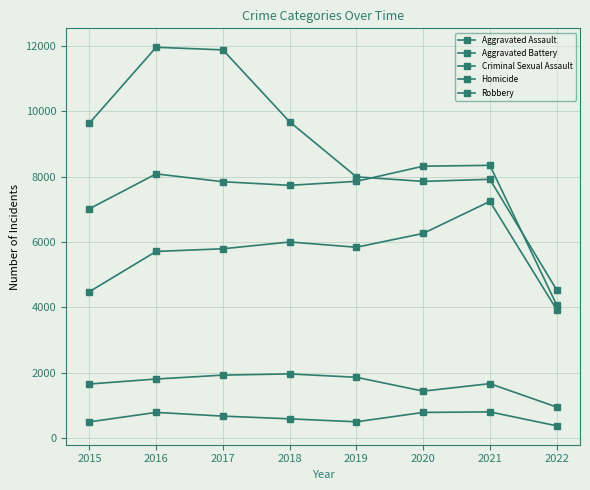

What is the sum of the Robbery values at 2018 and 2022?

14216